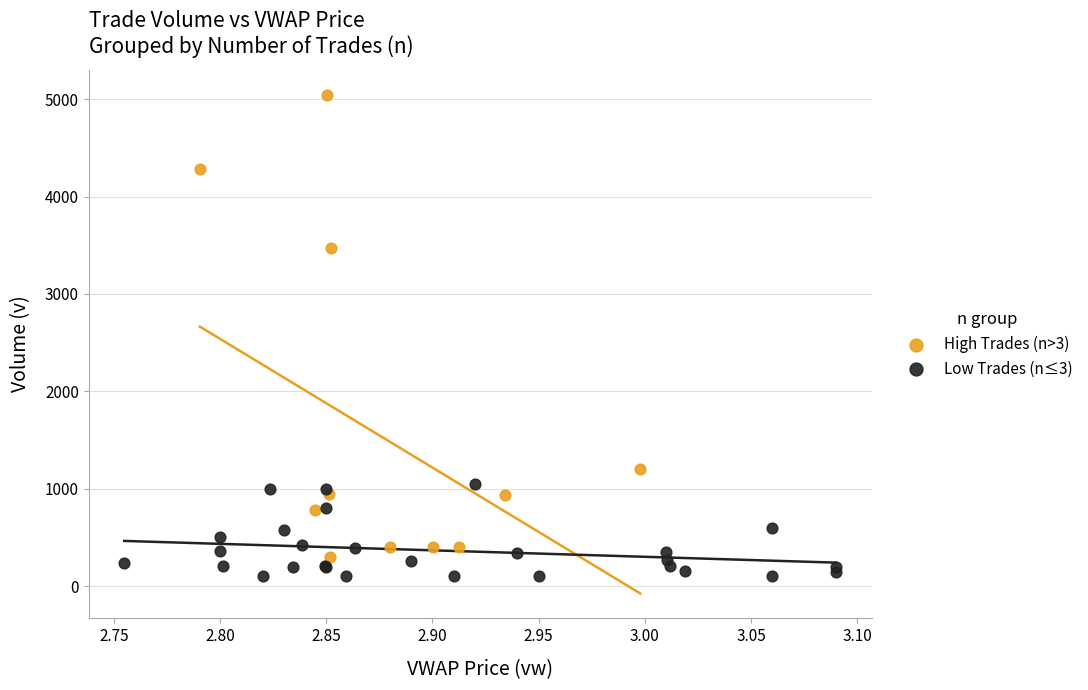

Which series reaches the maximum Y coordinate?

High Trades (n>3)